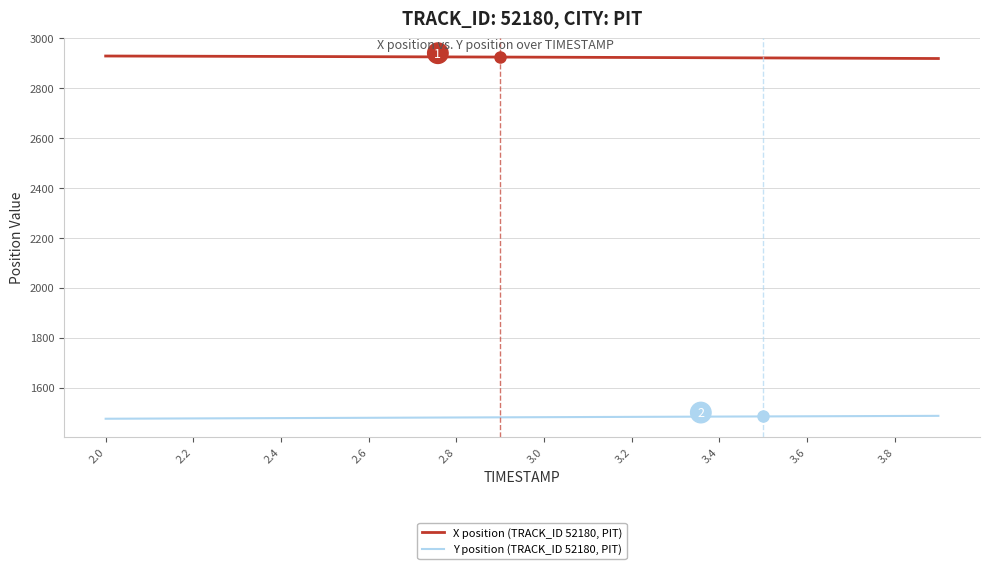

List the series in order of their overall mean, lowest first.

Y position (TRACK_ID 52180, PIT), X position (TRACK_ID 52180, PIT)